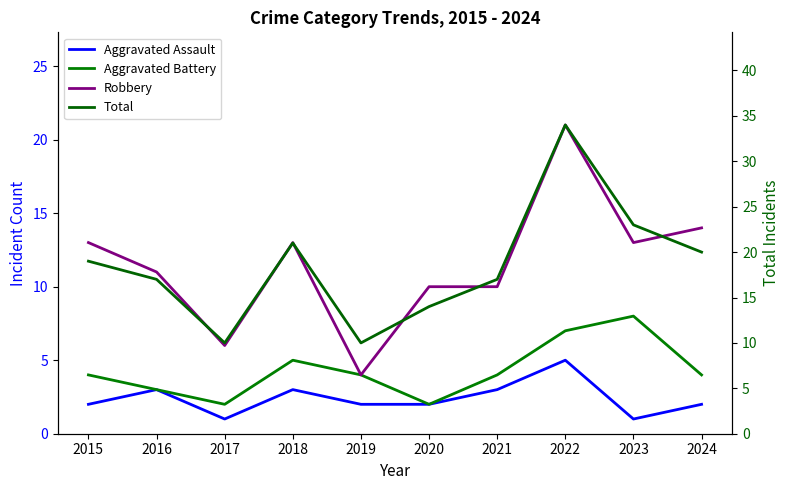

Is it true that Aggravated Battery equals 4 at 2021?

True